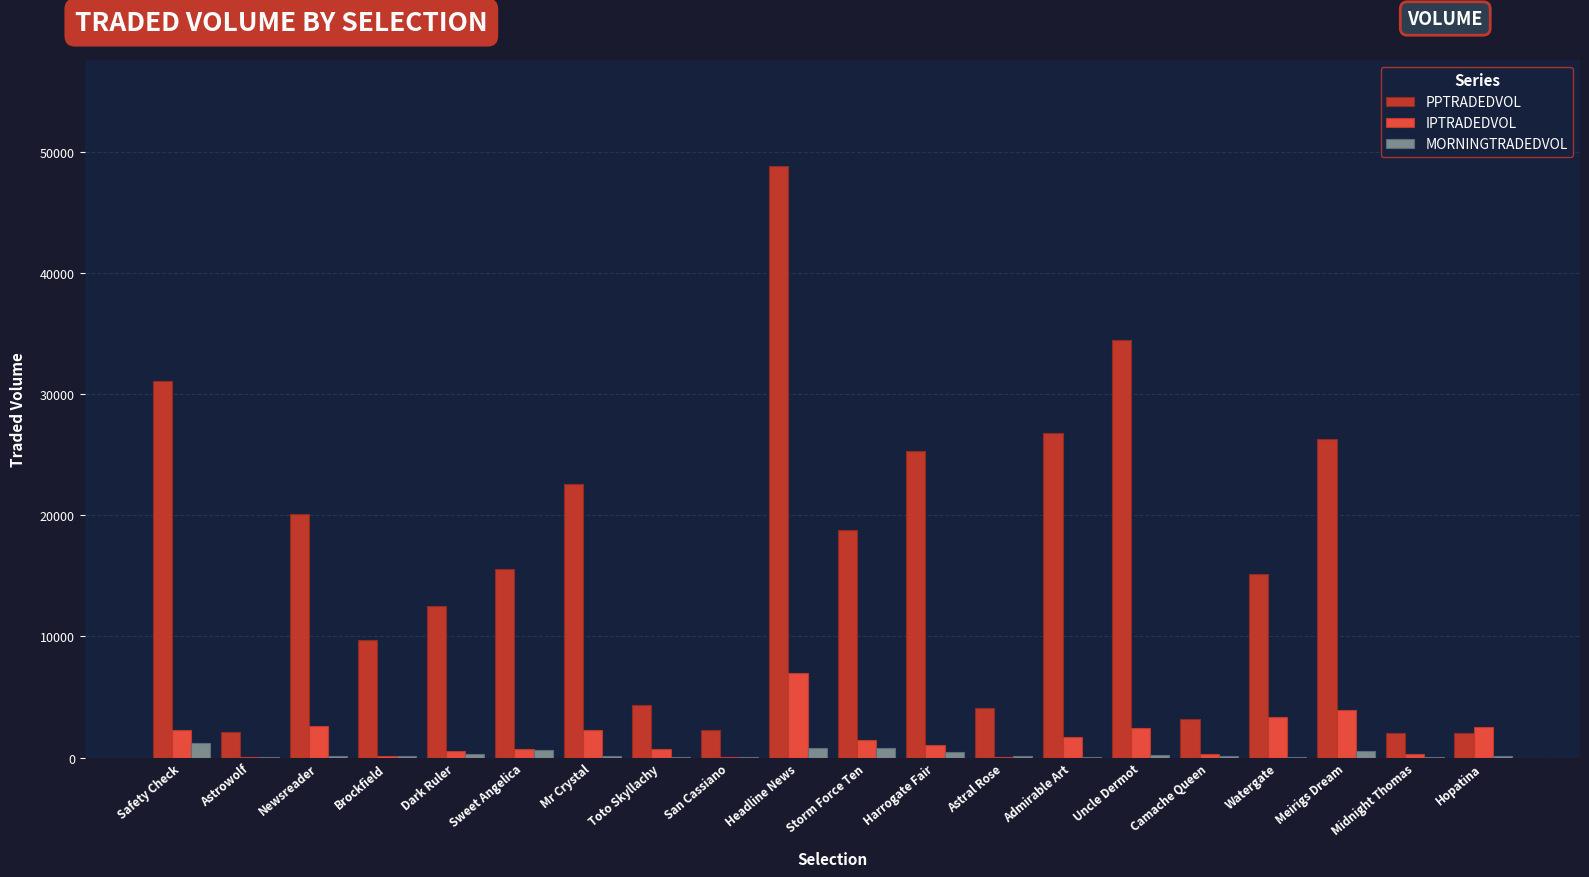

Where does the IPTRADEDVOL series first go above 1475?

Safety Check